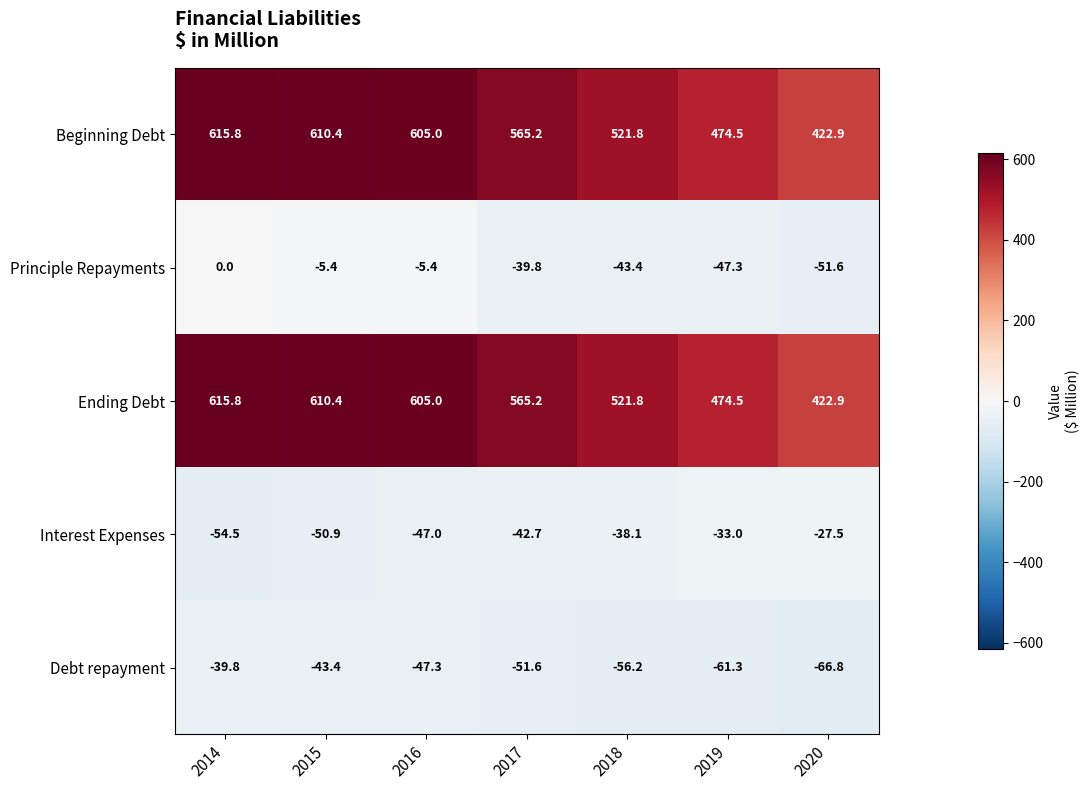

Where is Interest Expenses nearest to the value -41?

2017